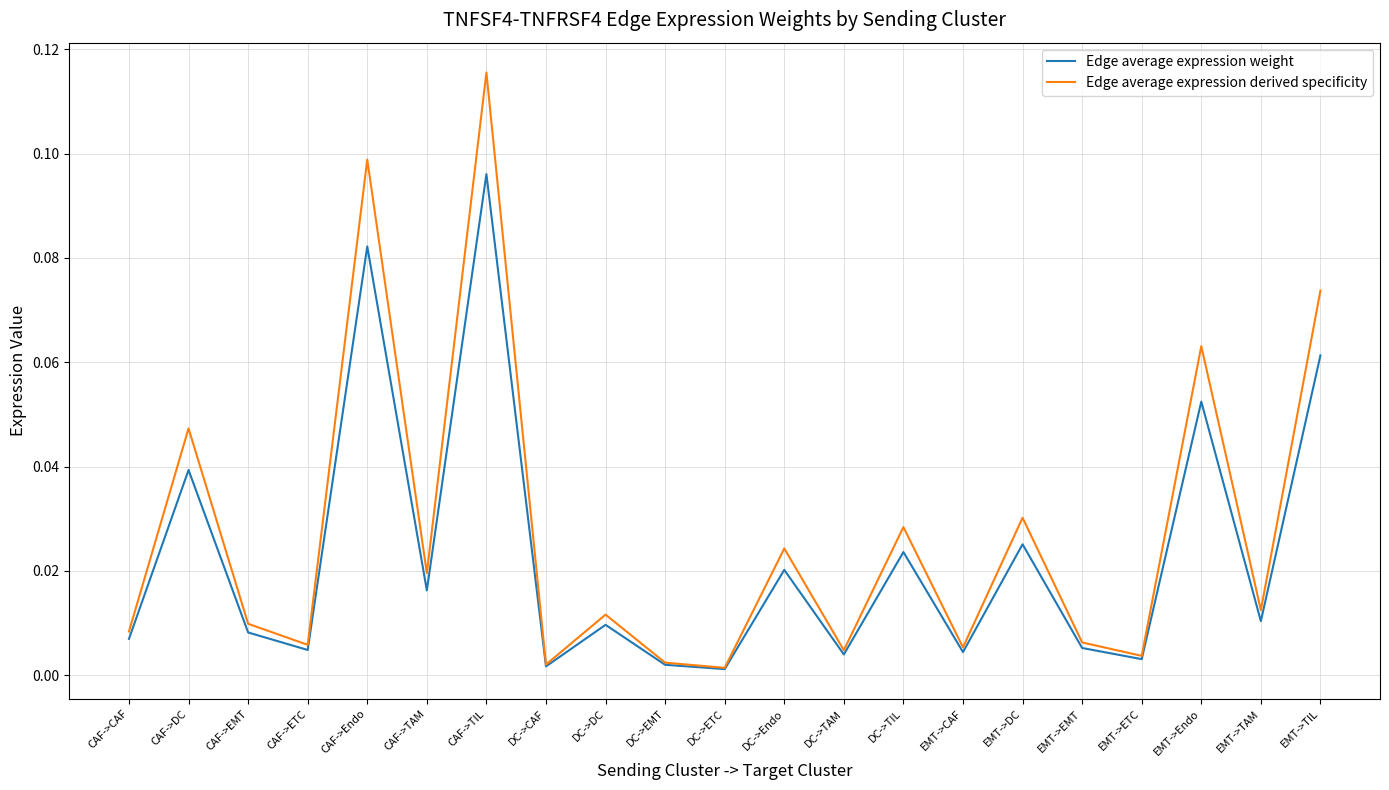

At which category does Edge average expression derived specificity reach its first local valley?

CAF->ETC